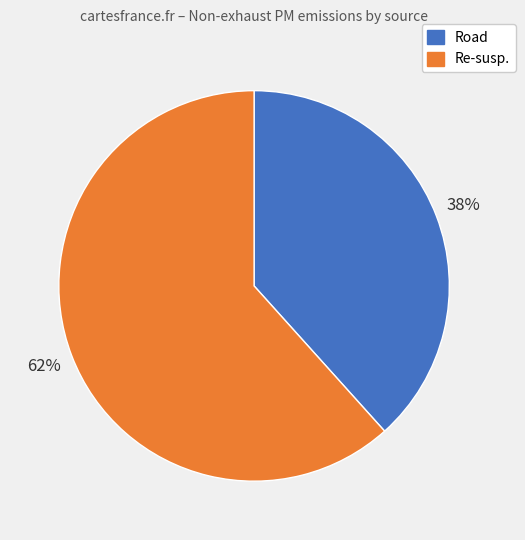

Rank the categories by value from highest to lowest.

Re-susp., Road